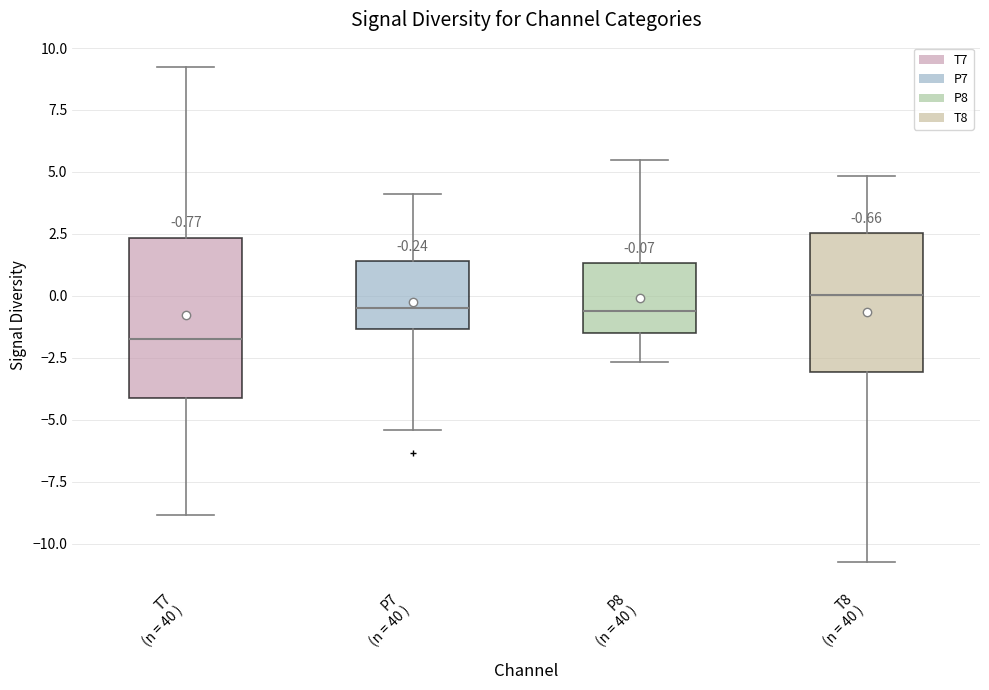

Comparing the boxes themselves (not the whiskers), which one is the tallest?

T7 (n = 40 )